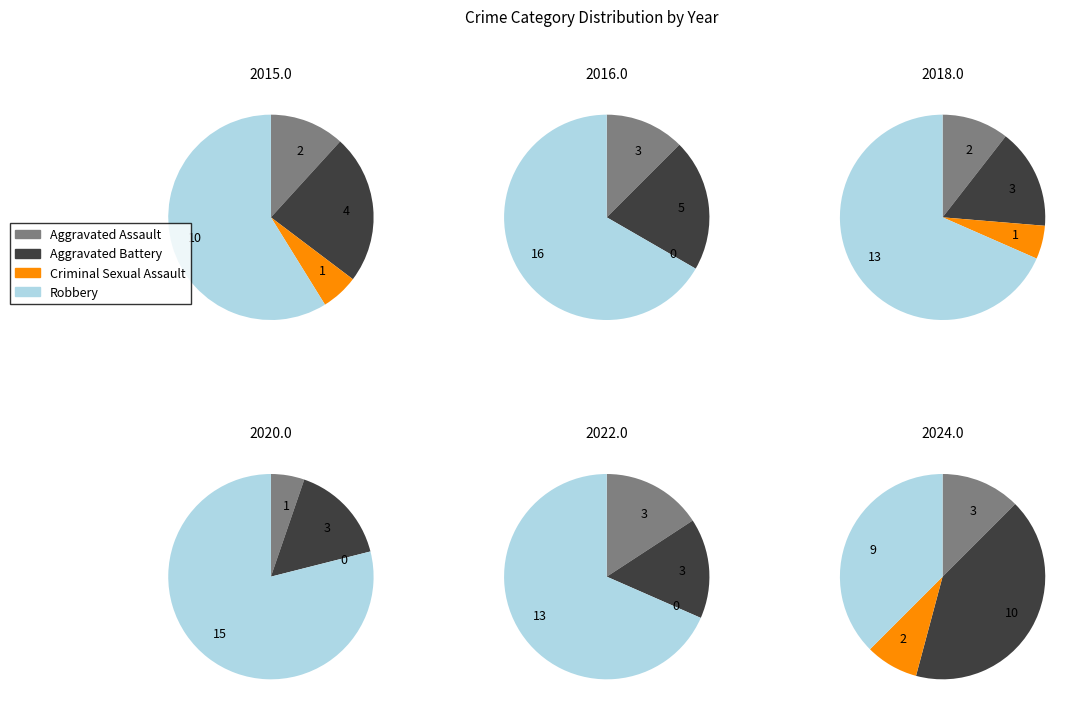

Which has a higher value, 8 or 6?

8